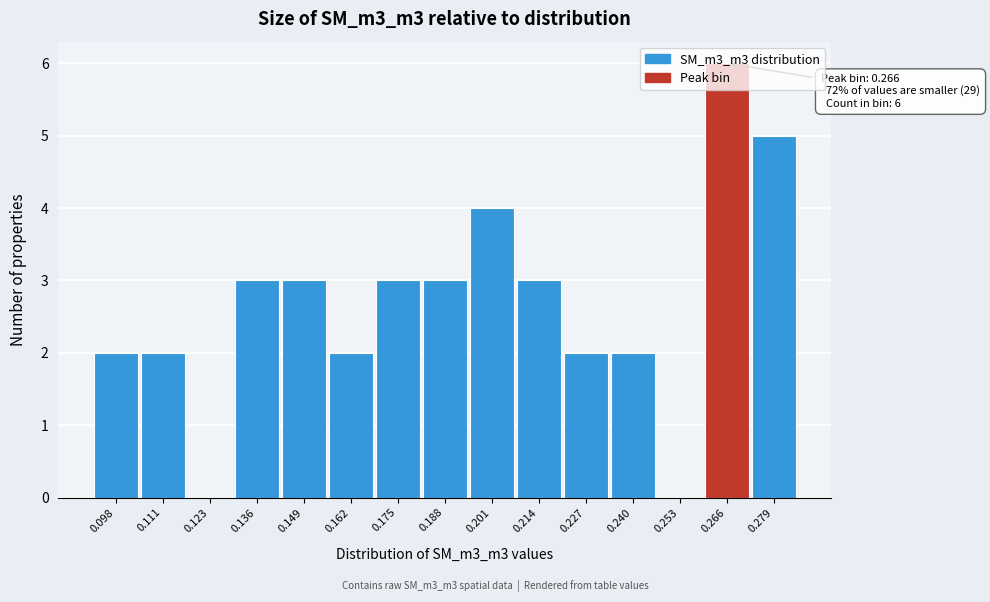

Over which range of the x-axis is the bar tallest?

0.260 to 0.272